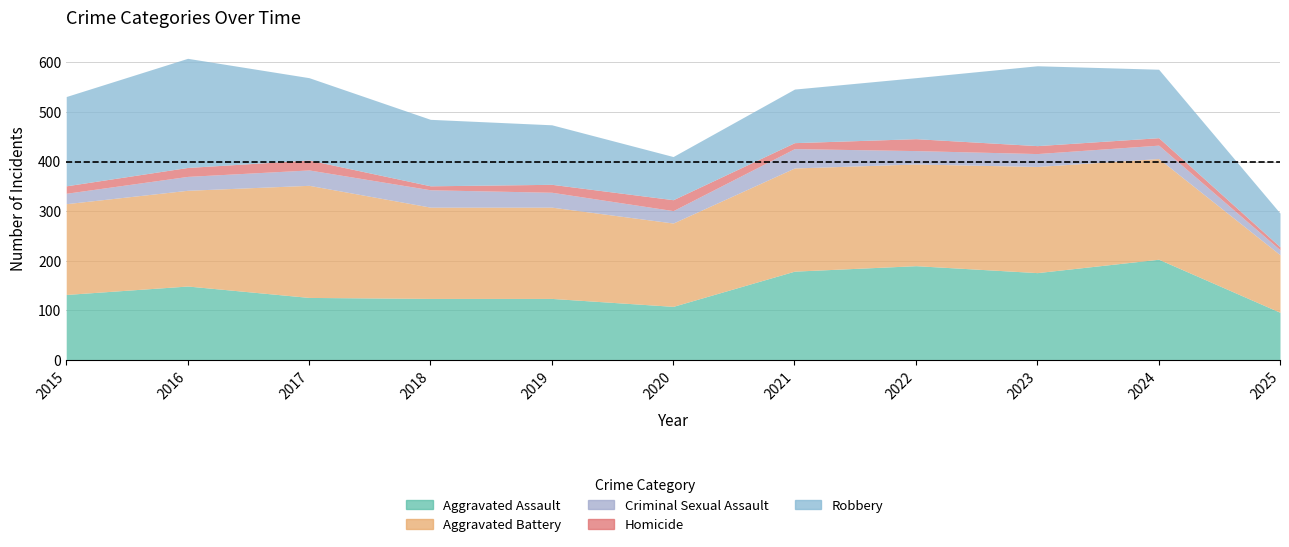

What is the sum of all Aggravated Battery values?

2084